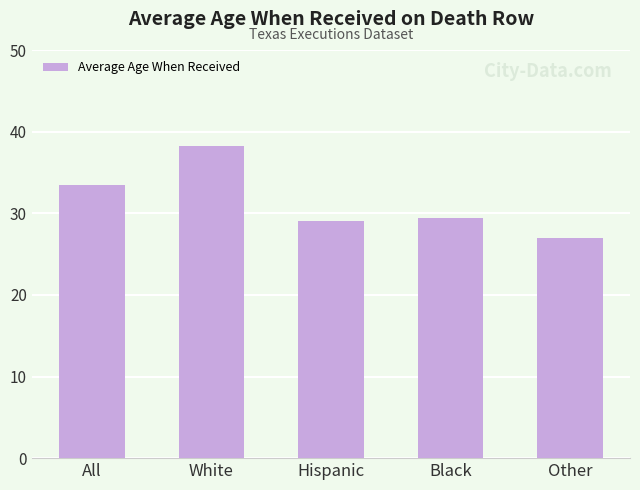

Reading left to right, extract all data points from this chart.

All=33.5	White=38.2	Hispanic=29.0	Black=29.4	Other=27.0